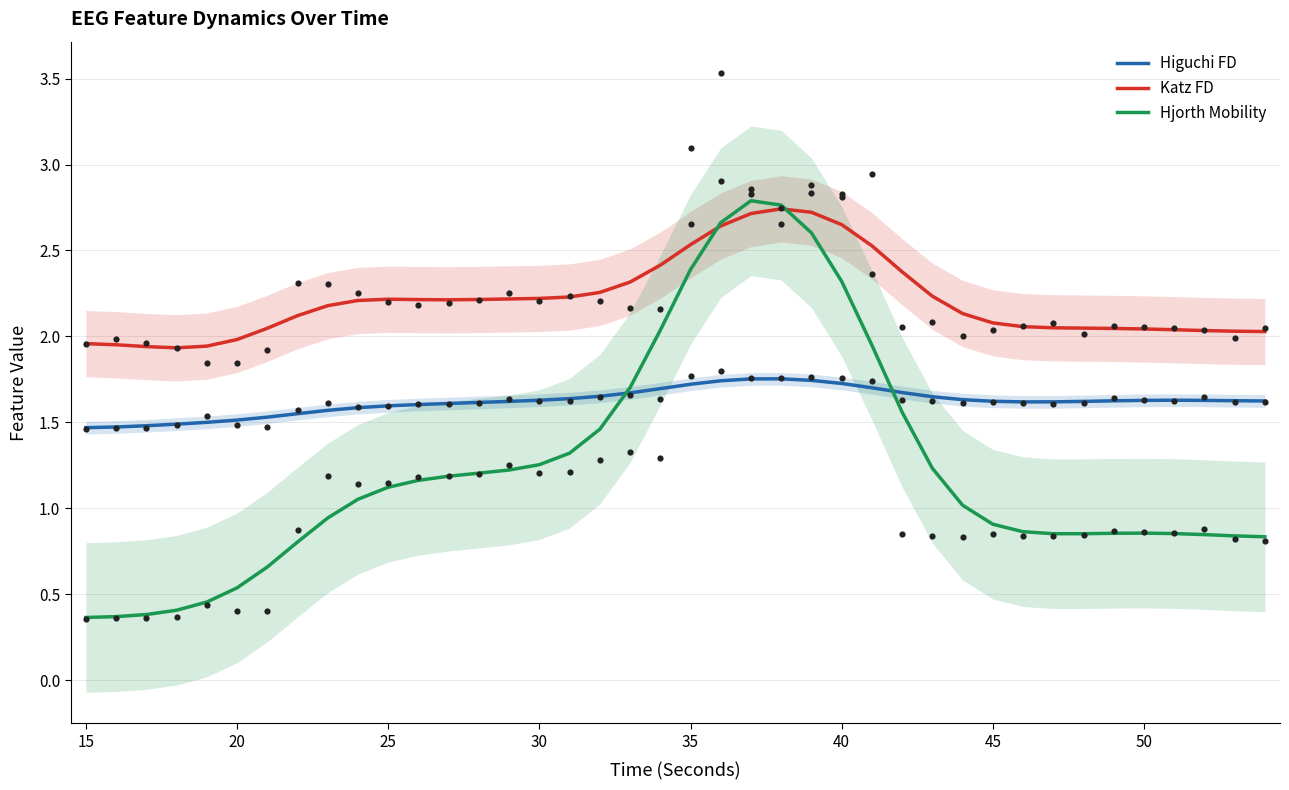

What are all the series names shown in the legend?

Higuchi FD, Katz FD, Hjorth Mobility